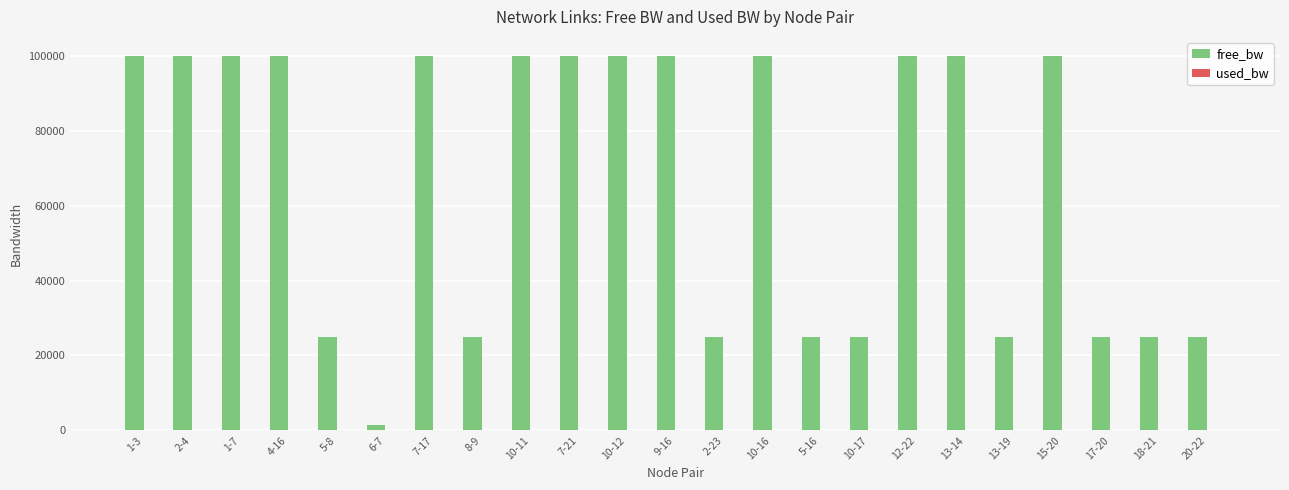

Which series has the largest total across all categories?

free_bw